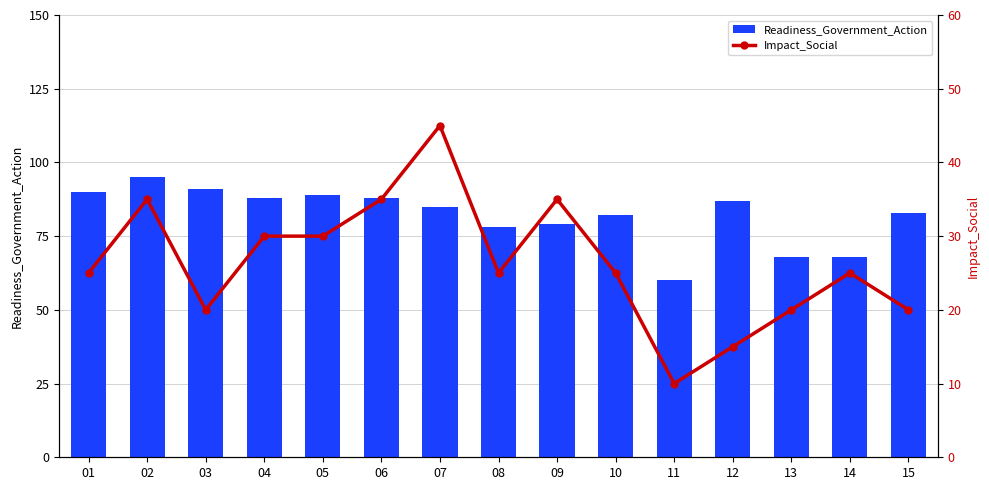

How many data points does each series have?

15